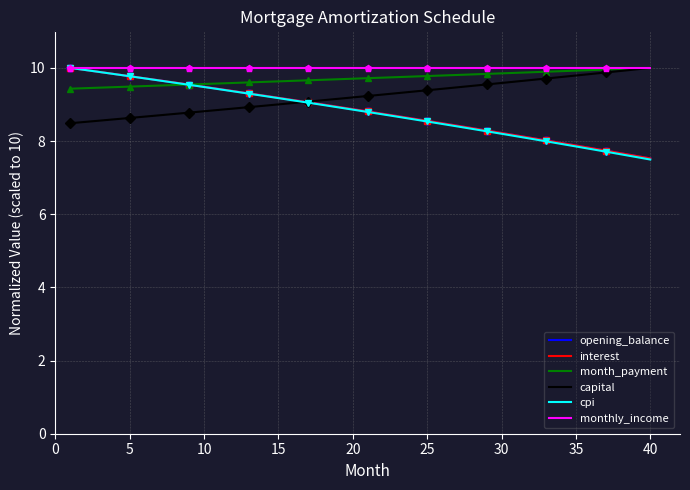

Which series has the largest total across all categories?

monthly_income